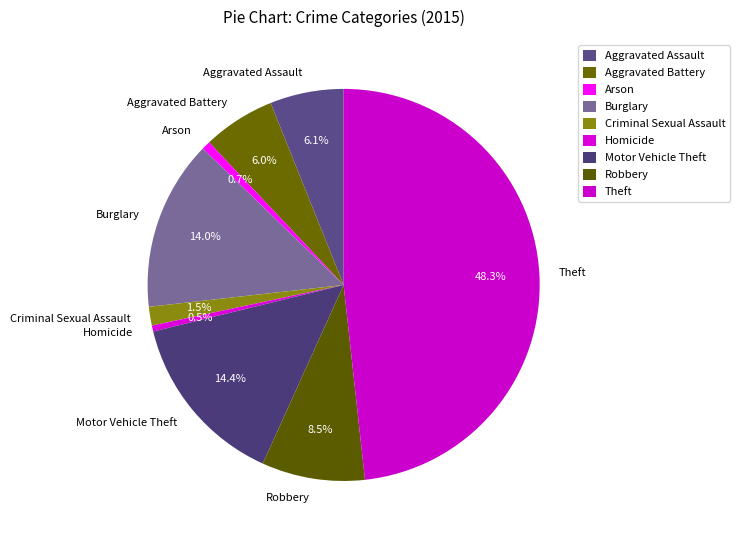

To the nearest percent, what portion does Motor Vehicle Theft represent?

14%